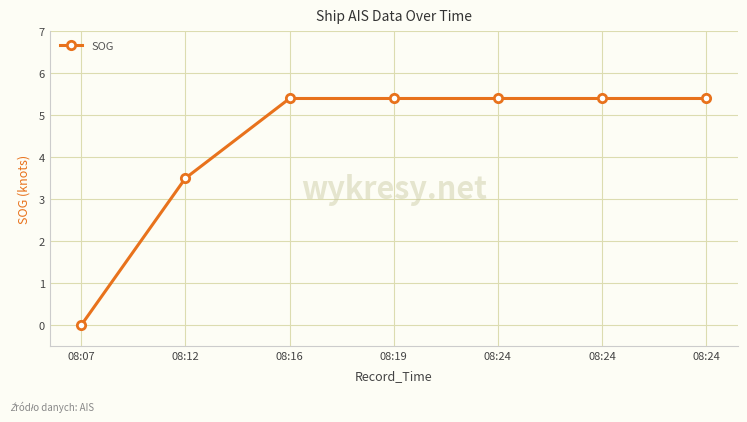

Reading left to right, list all the values displayed in this chart.

08:07=0.0	08:12=3.5	08:16=5.4	08:19=5.4	08:24=5.4	08:24=5.4	08:24=5.4